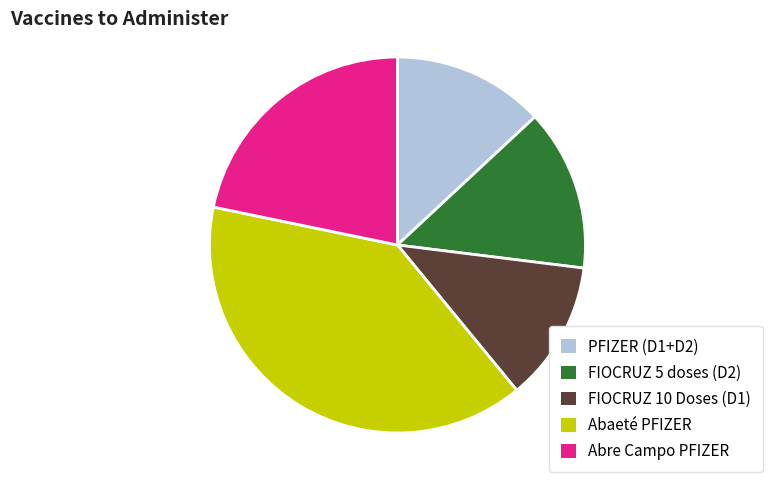

Combined, do FIOCRUZ 10 Doses (D1) and Abre Campo PFIZER account for over 50%?

No